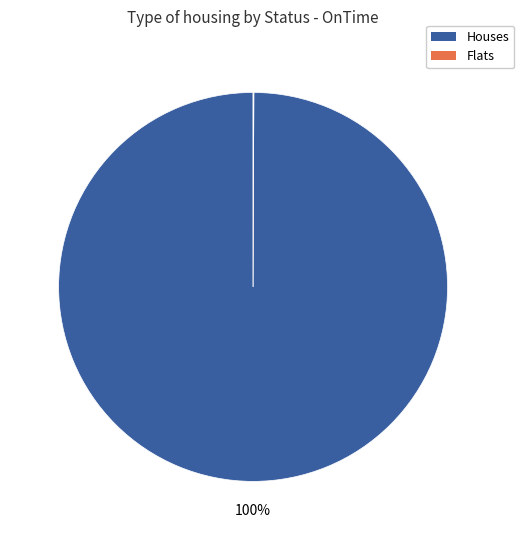

What percentage is the Houses slice, to the nearest percent?

100%